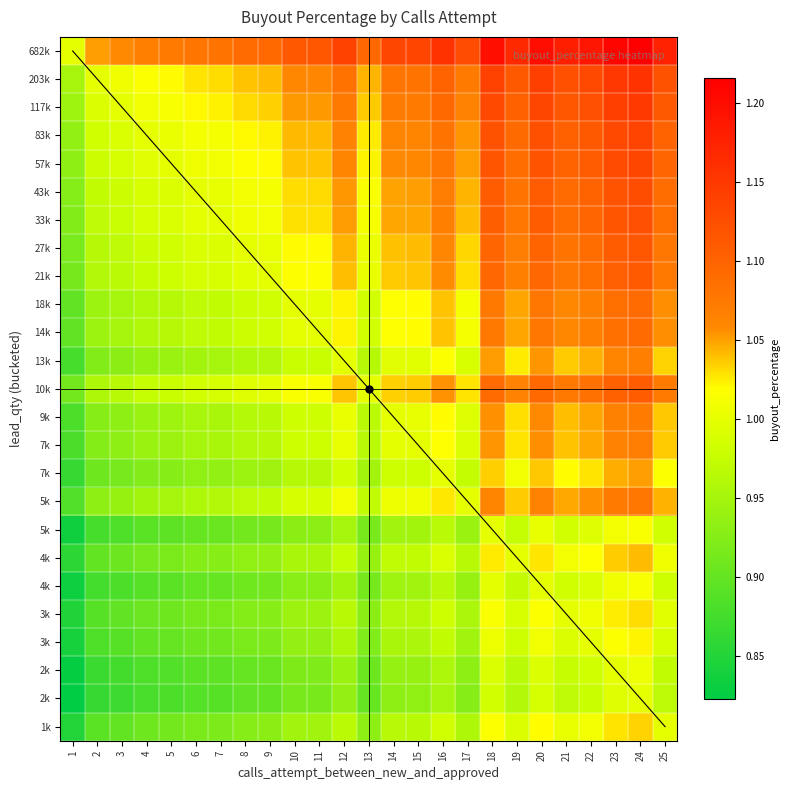

How many data points does each series have?

25